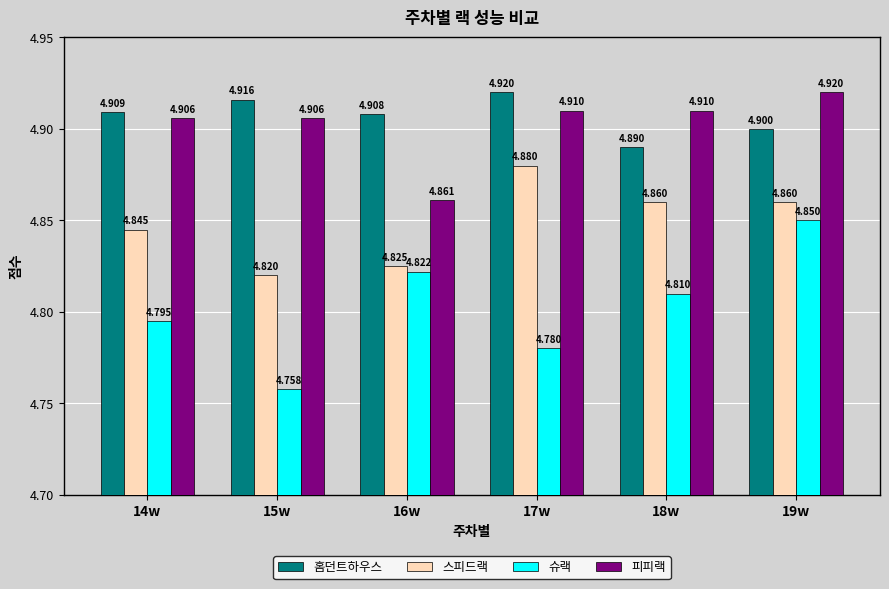

The 피피랙 series shows 1.6 at 15w. True or false?

False